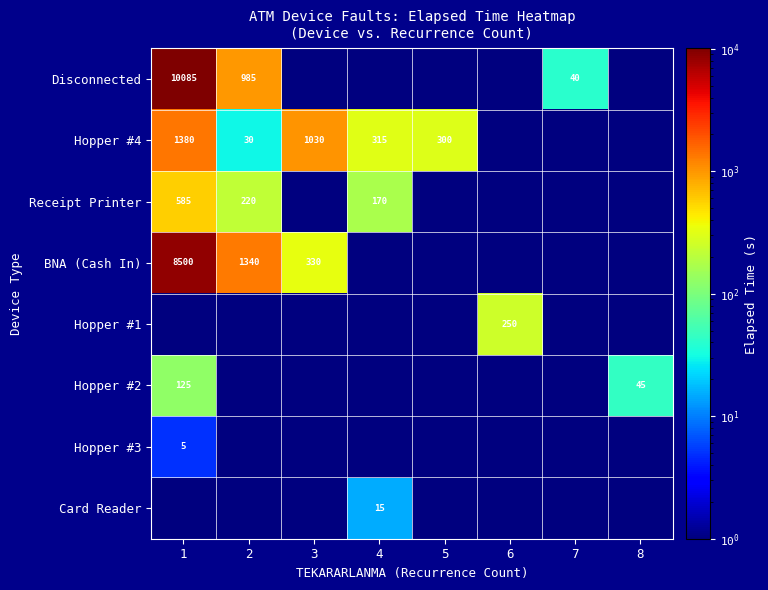

Which series changed the most between 1 and 4?

Disconnected